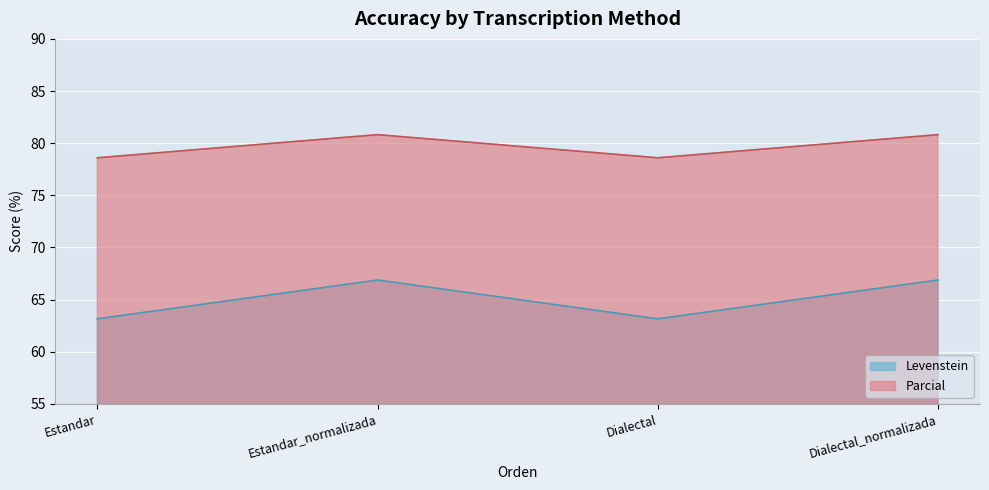

What is the label of the 3rd point from the left?

Dialectal